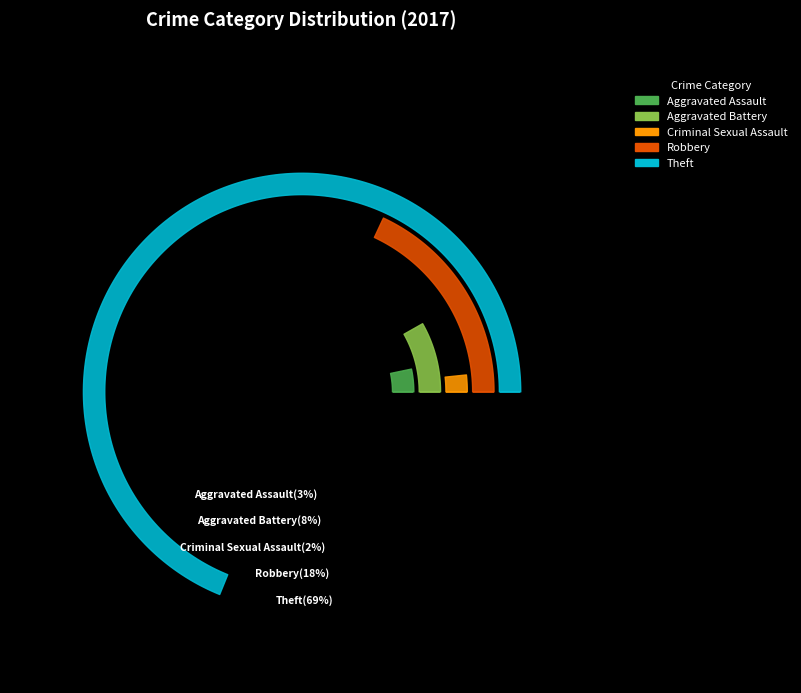

True or false: Theft accounts for 69% of the total.

True